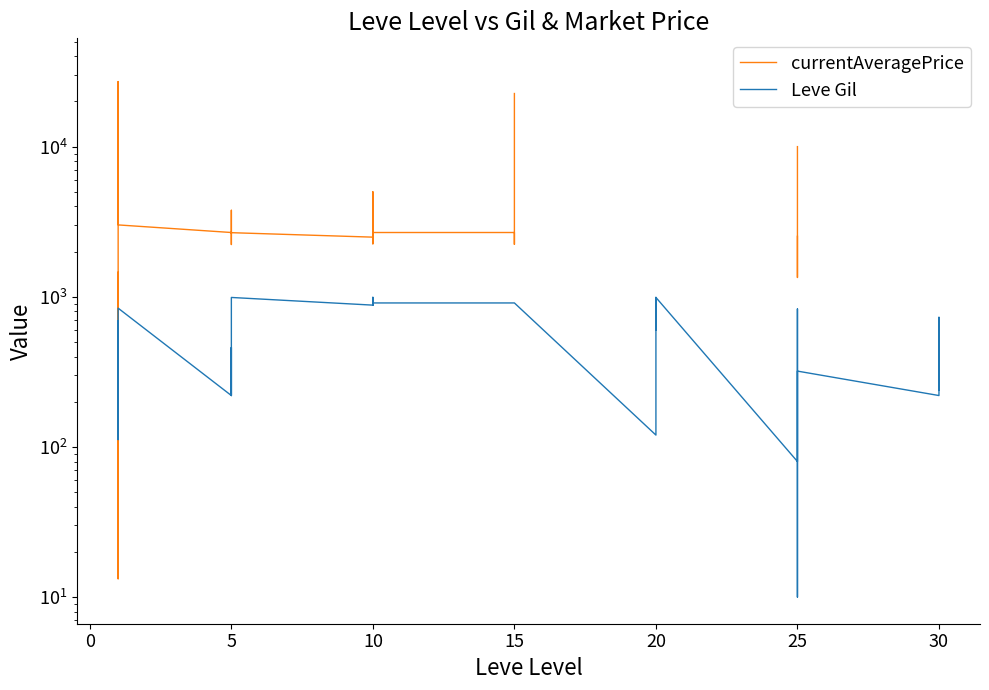

What is the minimum value for Leve Gil?

10.0